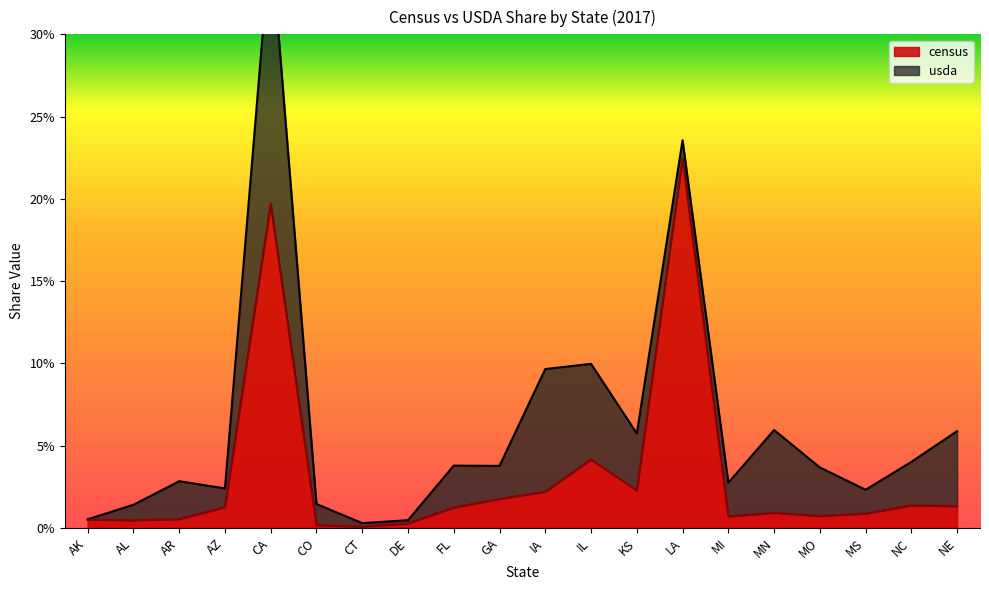

Reading right to left, extract all data points from this chart.

NE=0.0	NC=0.0	MS=0.0	MO=0.0	MN=0.0	MI=0.0	LA=0.2	KS=0.0	IL=0.0	IA=0.0	GA=0.0	FL=0.0	DE=0.0	CT=0.0	CO=0.0	CA=0.2	AZ=0.0	AR=0.0	AL=0.0	AK=0.0